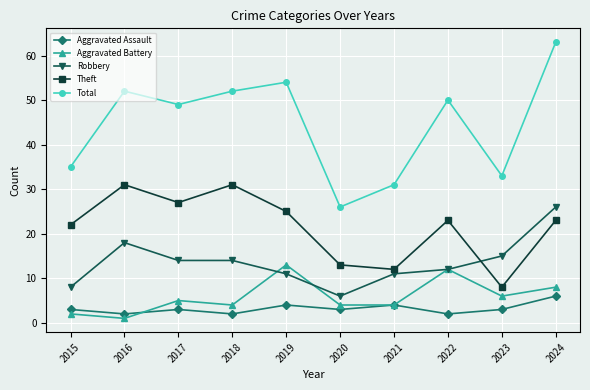

True or false: Total and Aggravated Assault intersect in this chart.

False